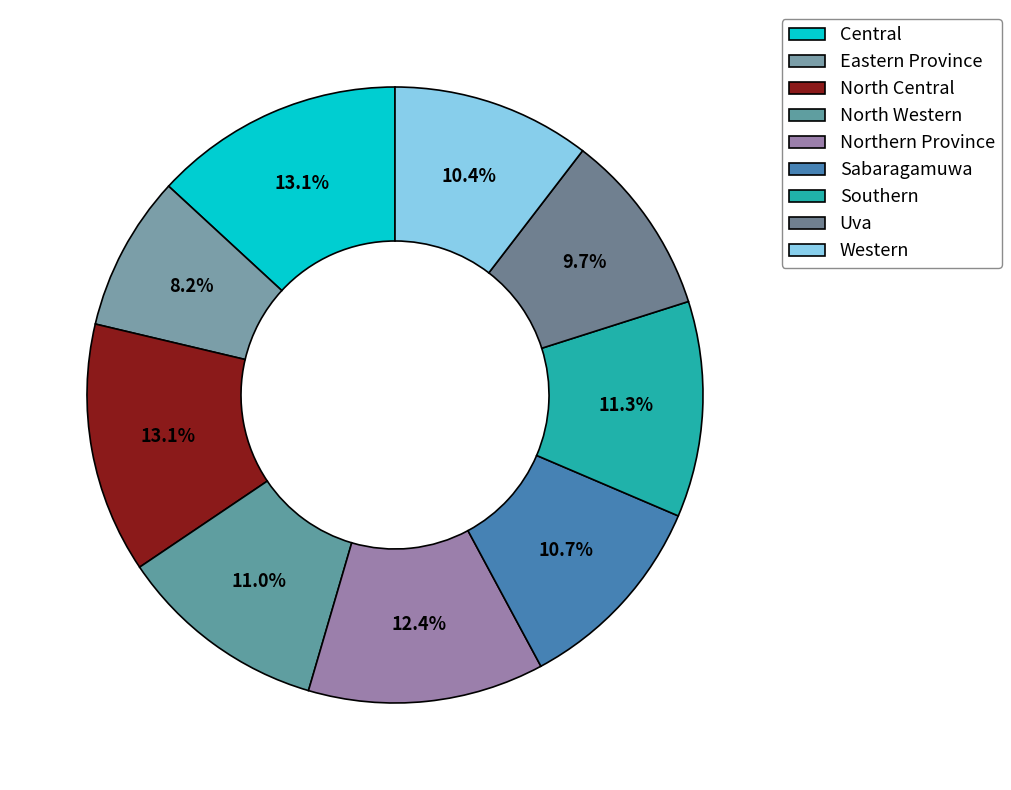

What percentage is the North Western slice, to the nearest percent?

11%